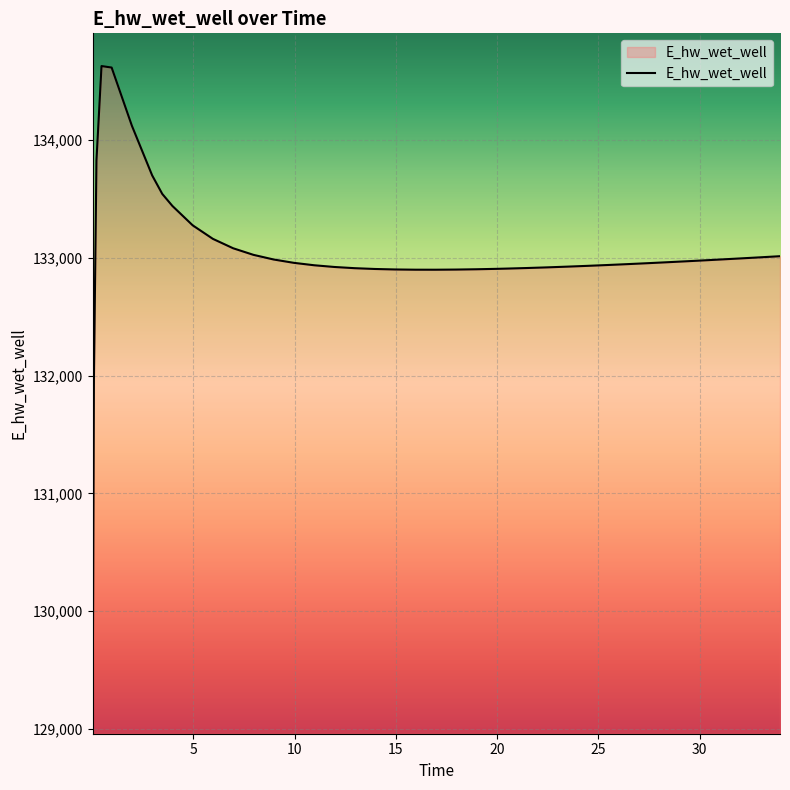

What is the maximum value shown in the chart?

134628.6